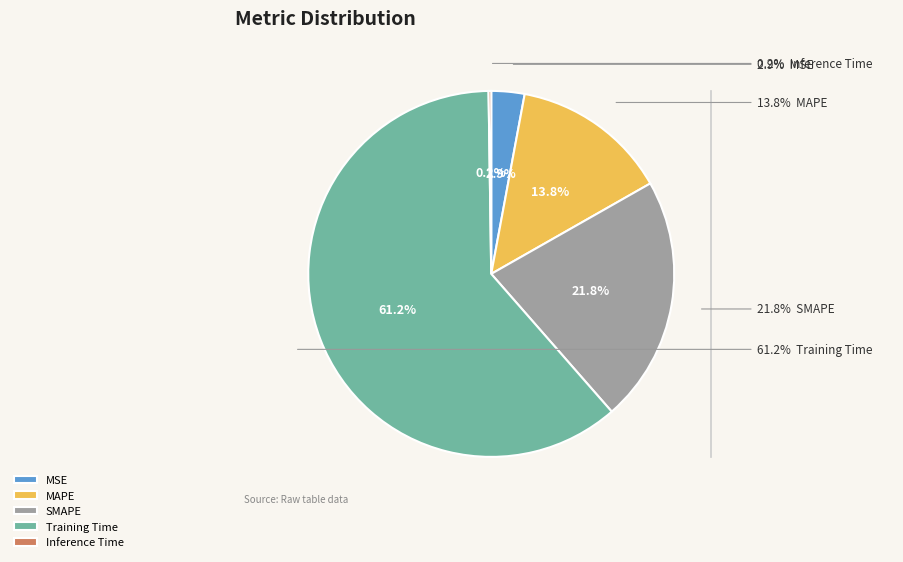

What is the smallest slice in the pie chart?

Inference Time